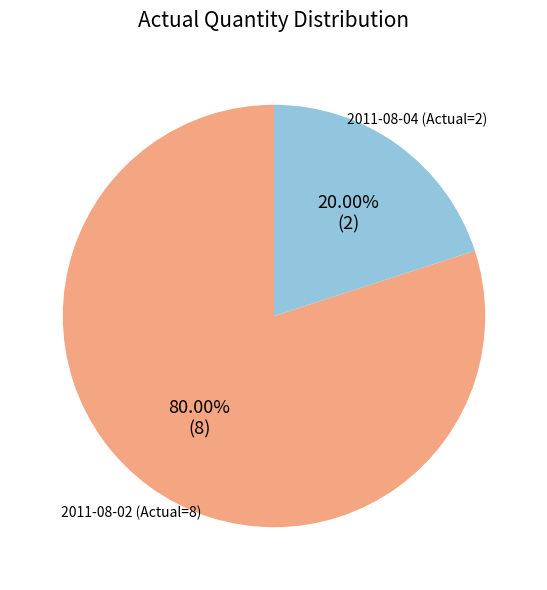

How many segments does this pie chart have?

2